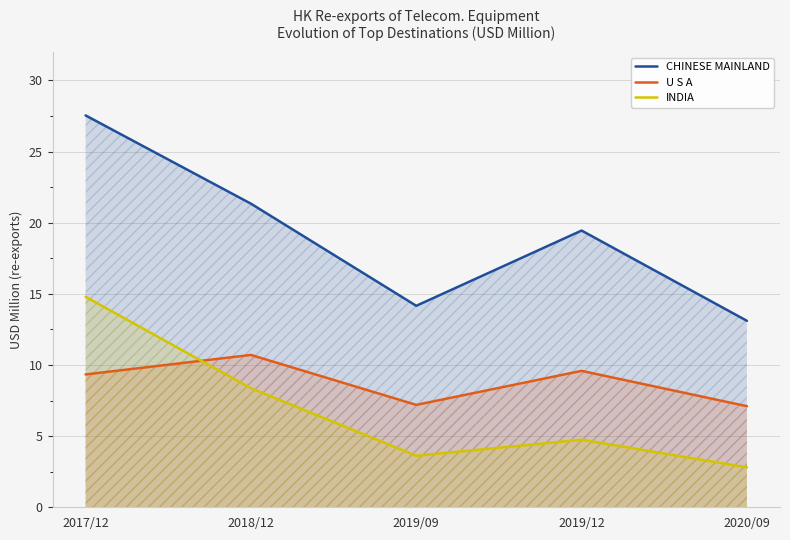

What is the label of the 4th point from the right?

2018/12